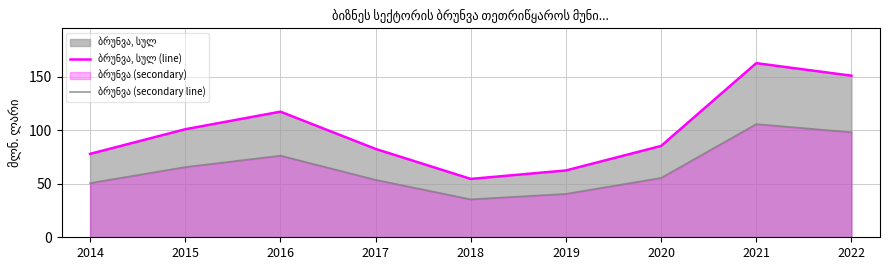

What is the value of the ბრუნვა (secondary line) point at the 4th from the left?

53.6